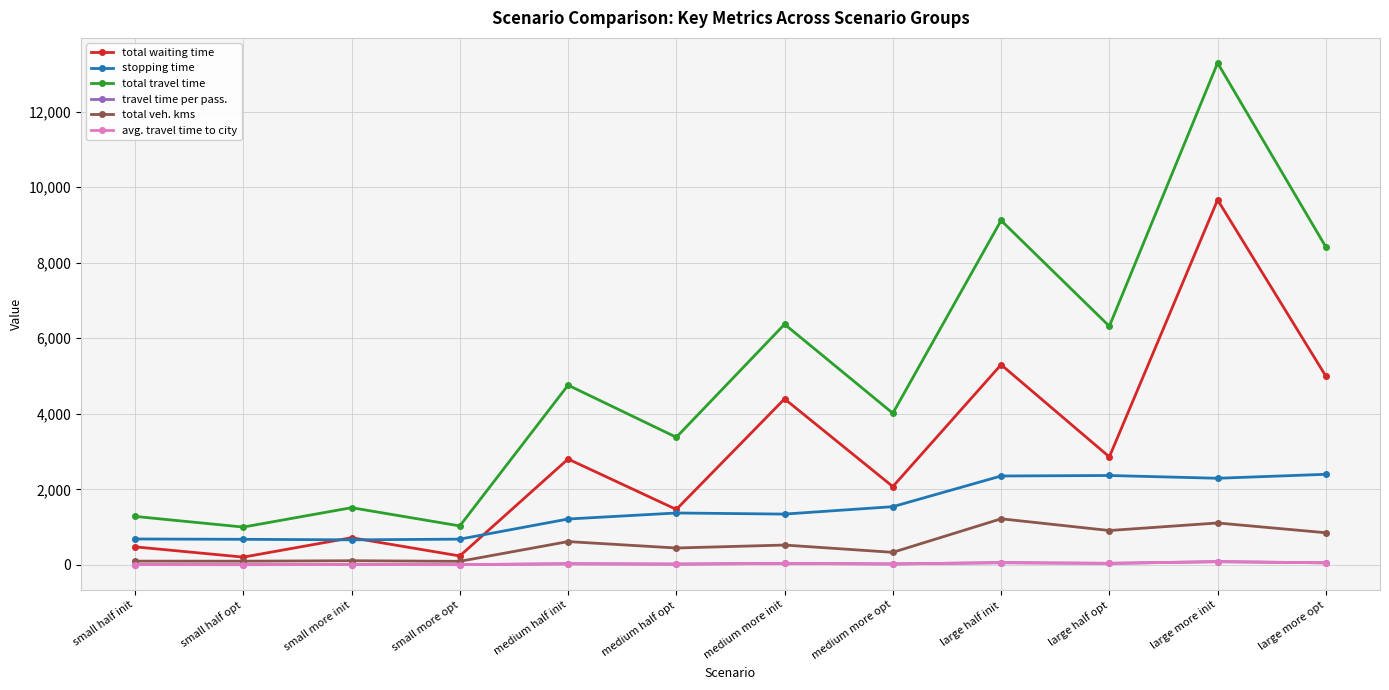

What is the minimum value shown in the chart?

5.9